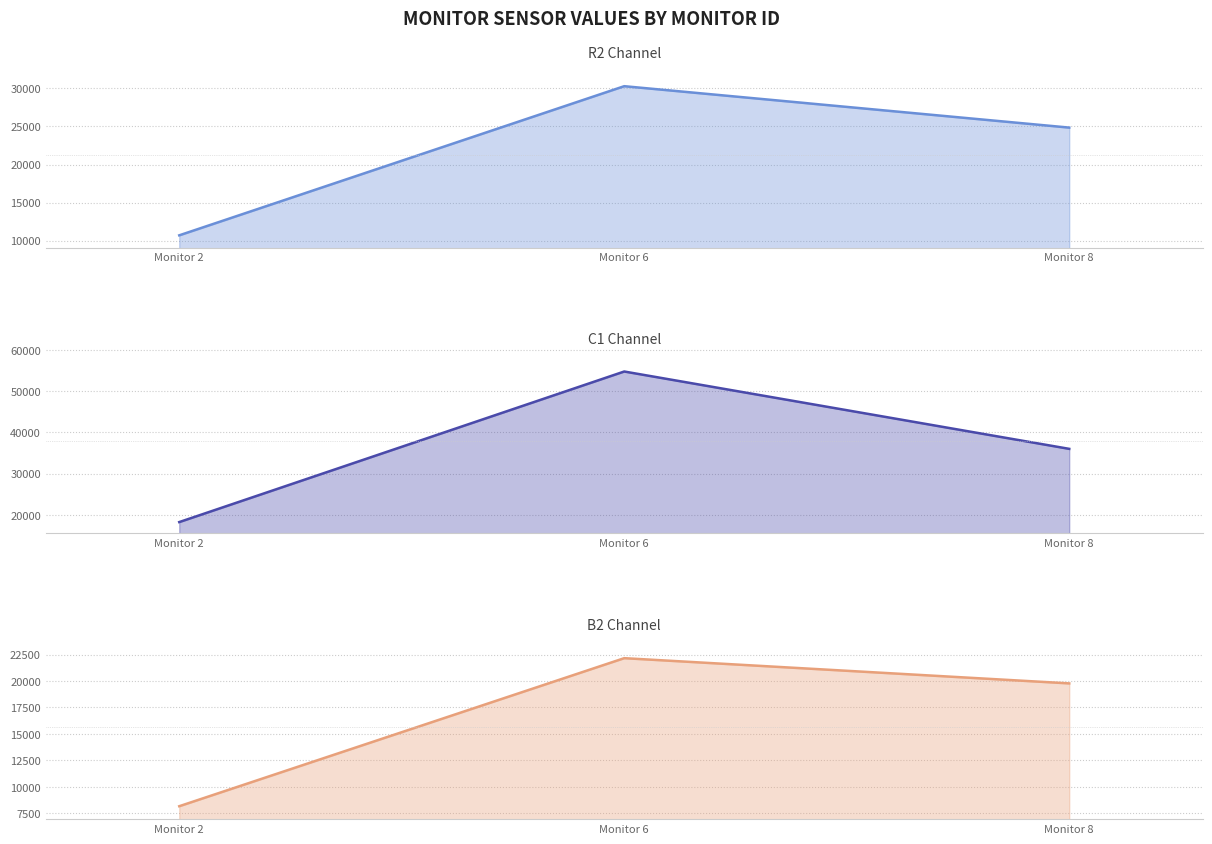

What is the value of the B2 point at the 1st from the left?

8148